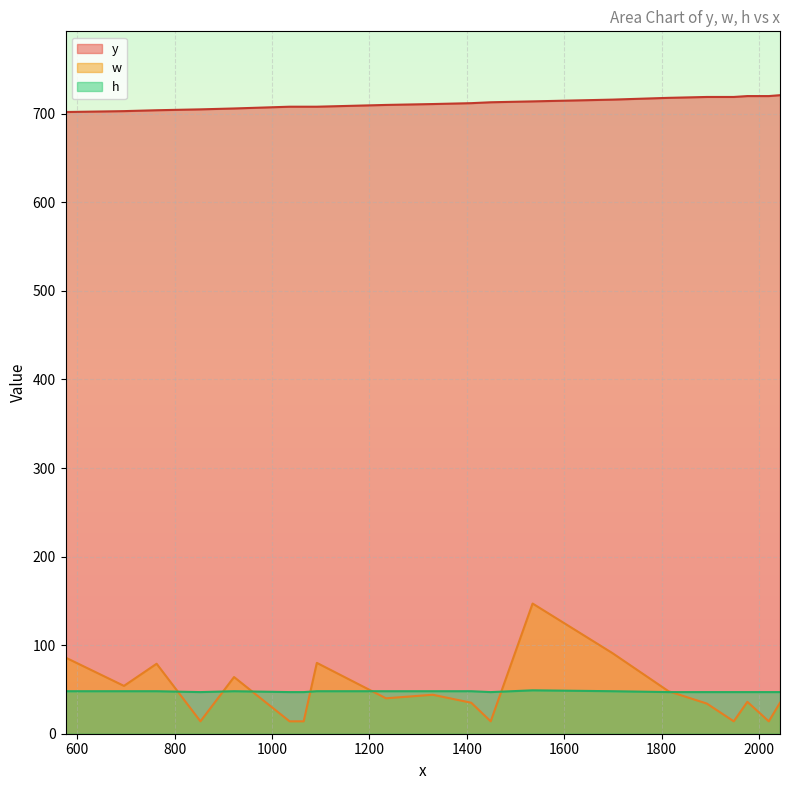

What is the difference between the highest and lowest values at 1234?

670